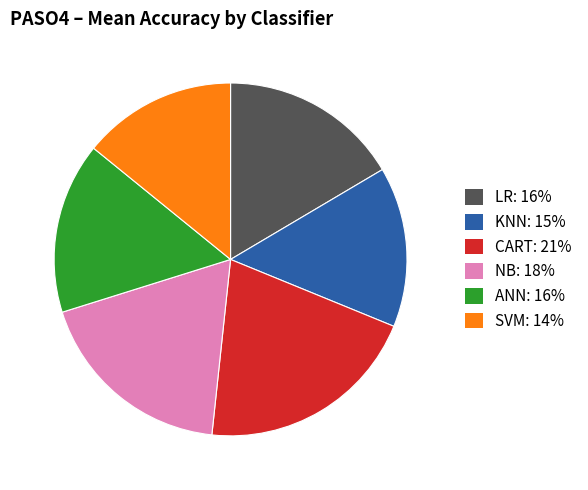

Is there any slice that represents more than half of the pie?

No